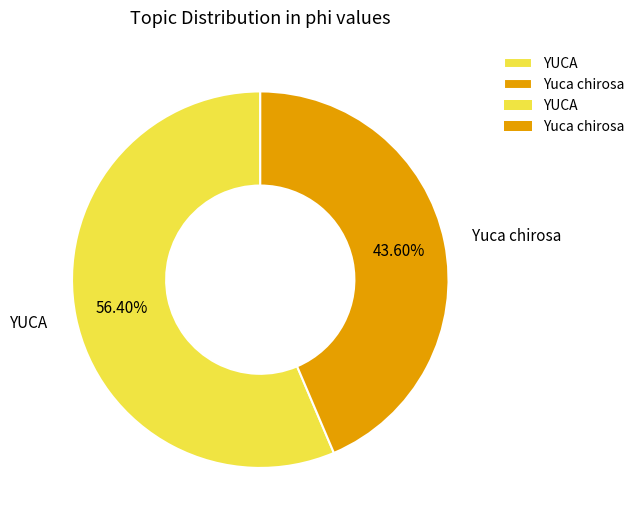

How many segments does this pie chart have?

2